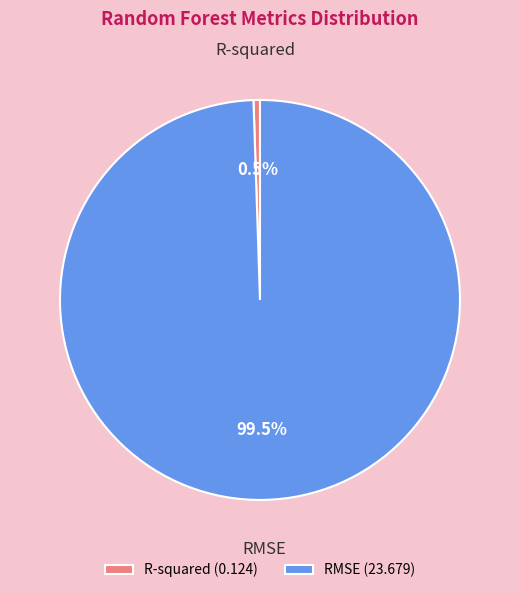

To the nearest percent, what is the difference between the largest and smallest slice percentages?

99%